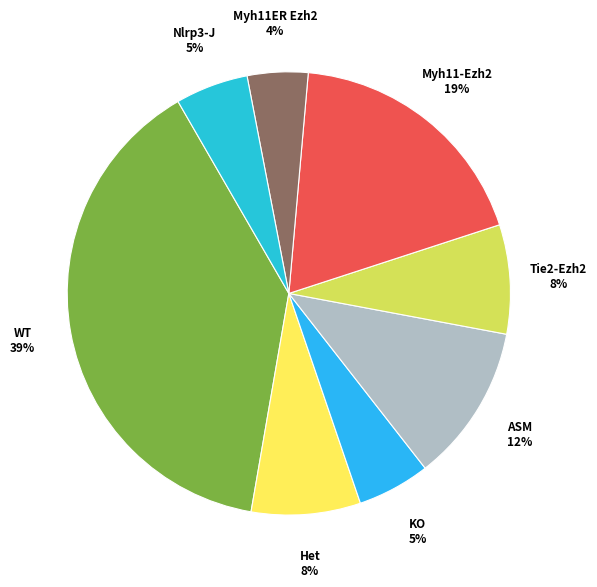

Do KO and Myh11ER Ezh2 together represent more than half of the pie?

No